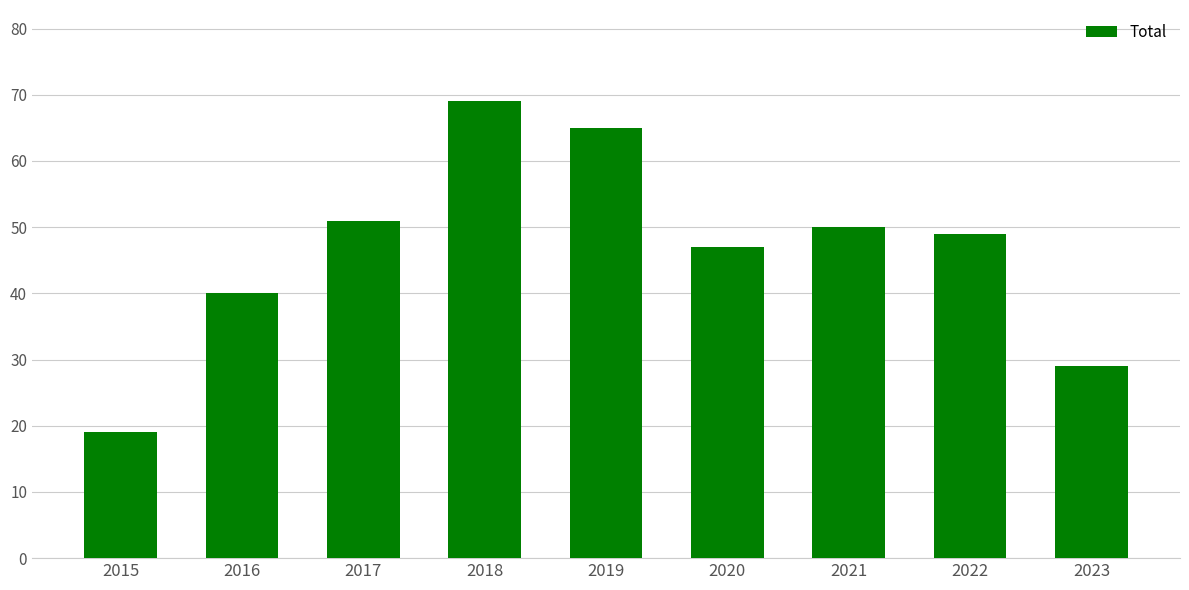

What is the difference between the maximum and minimum values?

50